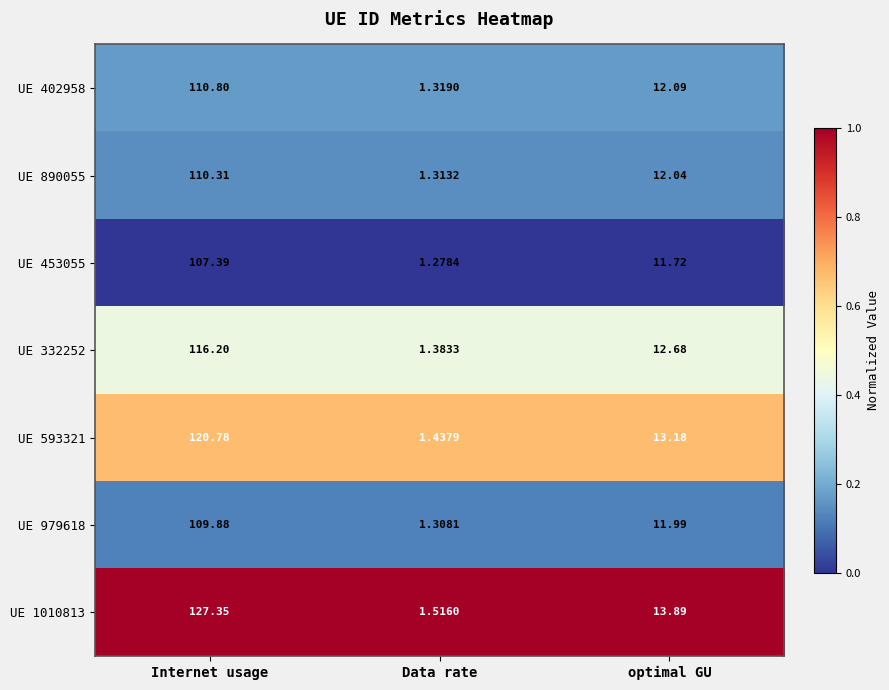

At which category does the chart reach its minimum across all series?

Data rate